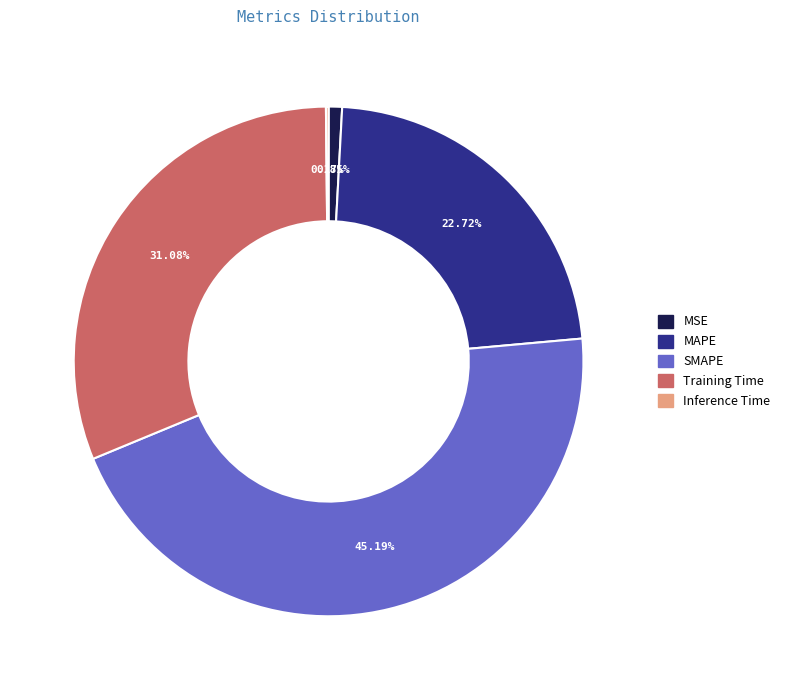

Which slice is the largest?

SMAPE